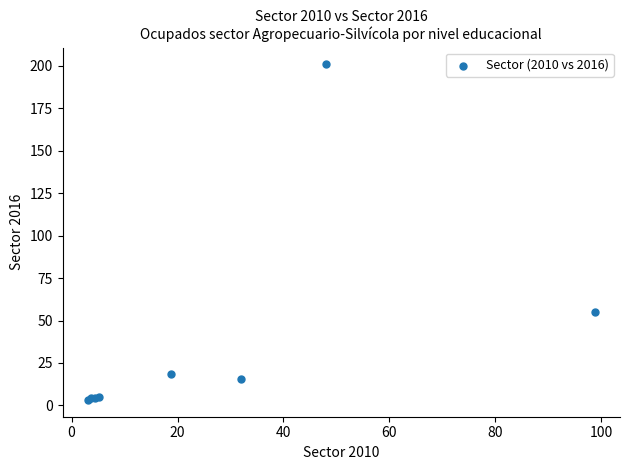

What Y value in the scatter plot is closest to 102?

55.2